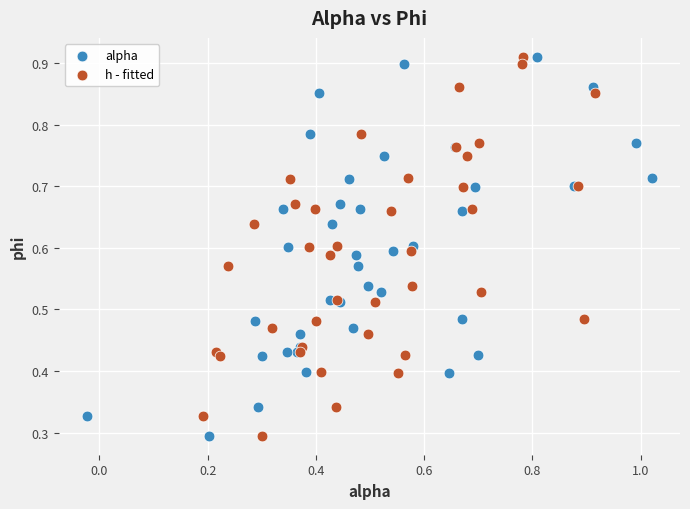

What are all the series names shown in the legend?

alpha, h - fitted